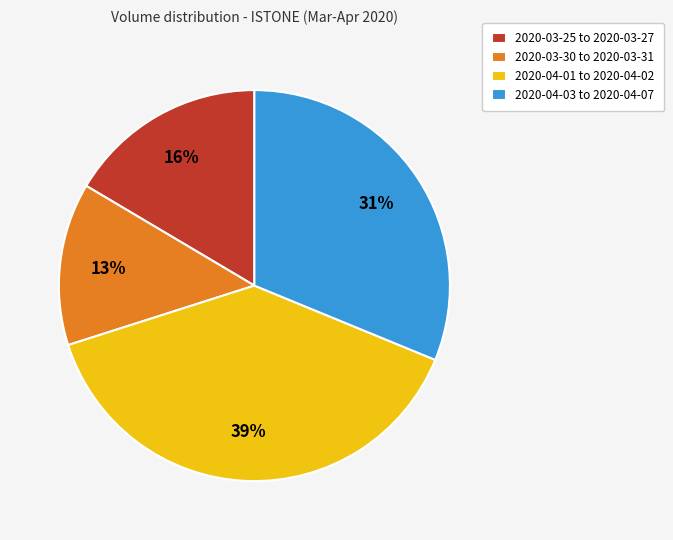

To the nearest percent, what is the average slice percentage?

25%